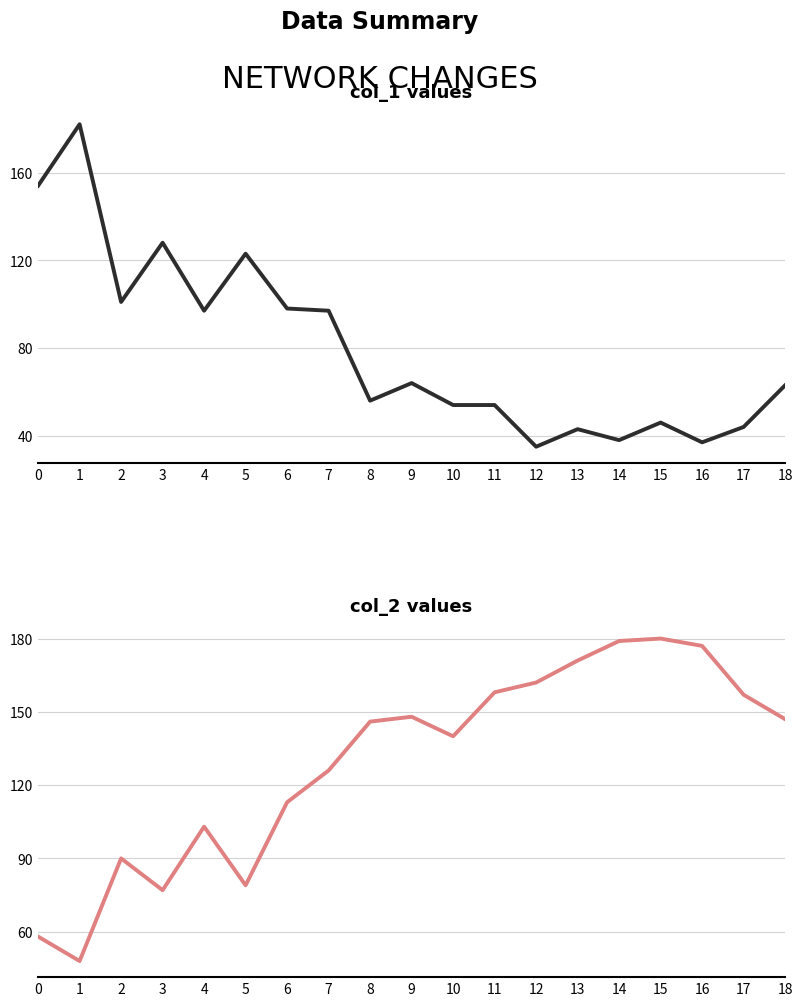

In col_2, how many points are higher than both neighbors (excluding endpoints)?

4